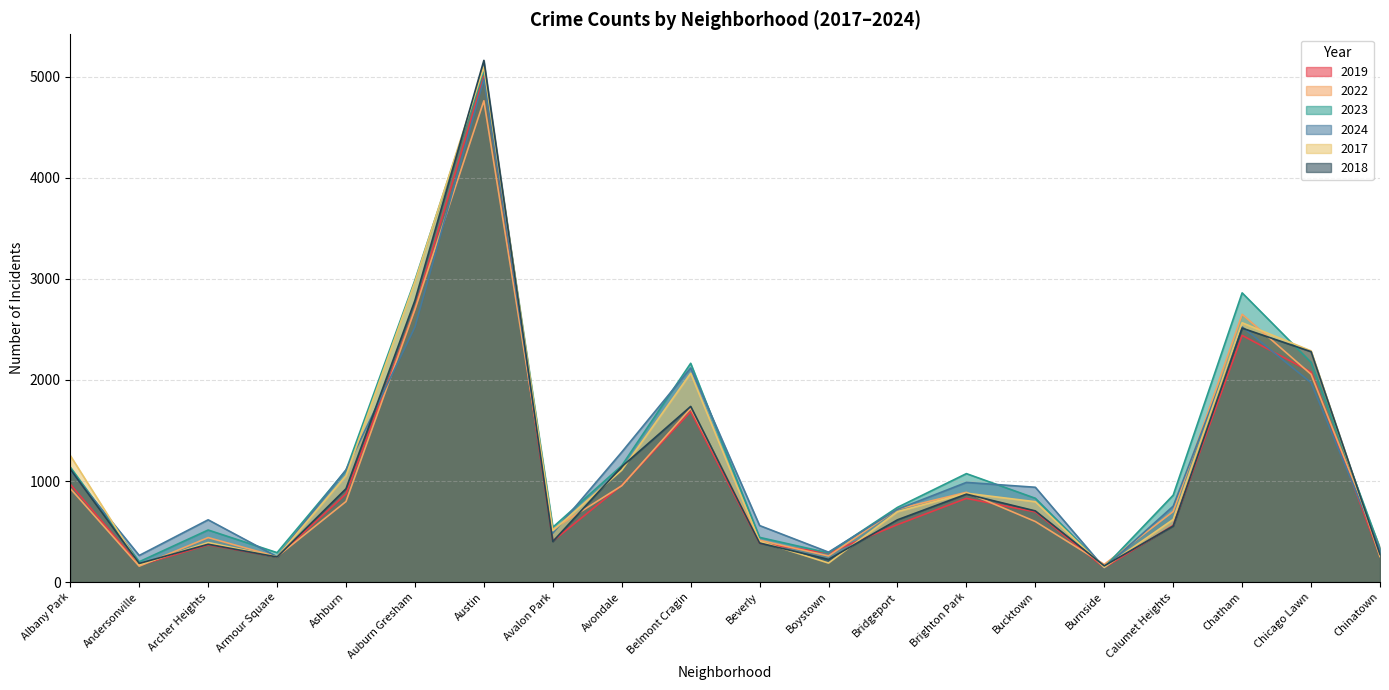

Is it true that 2022 equals 763 at Archer Heights?

False